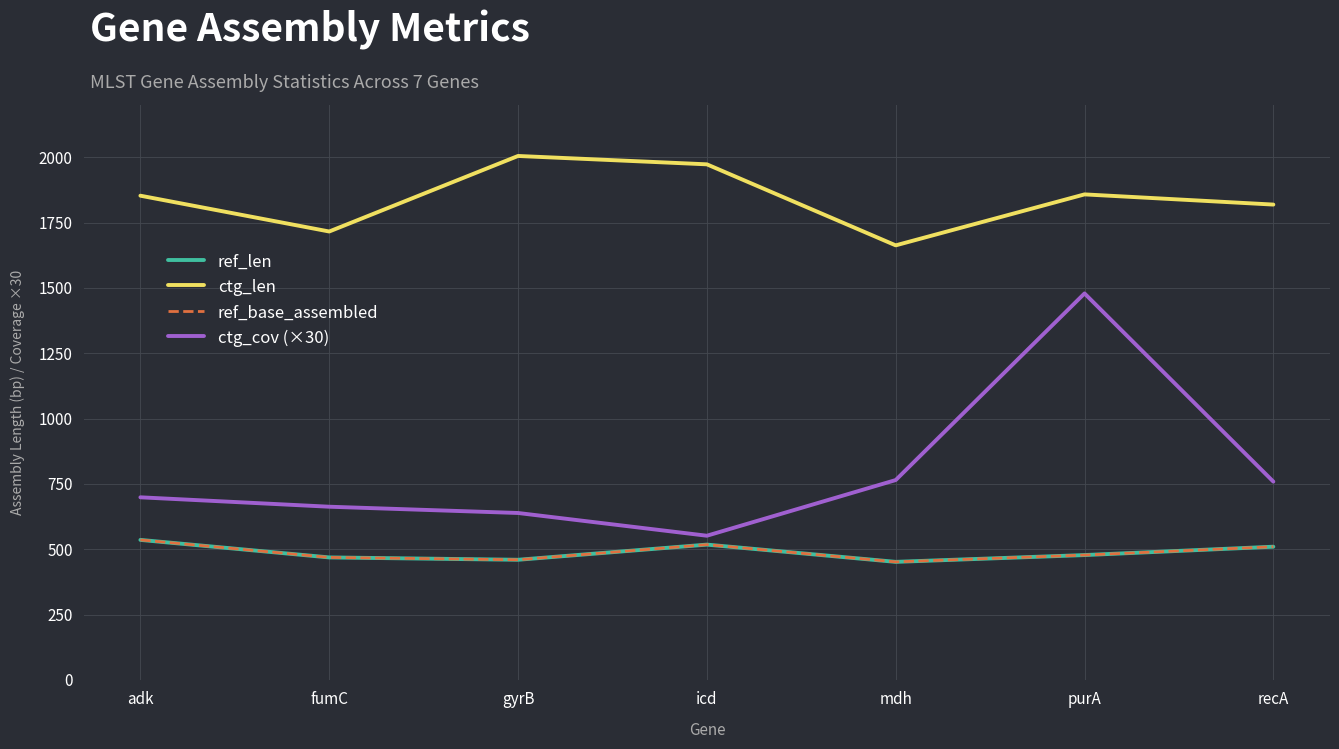

List the series in order of their peak value, highest first.

ctg_len, ctg_cov (×30), ref_len, ref_base_assembled